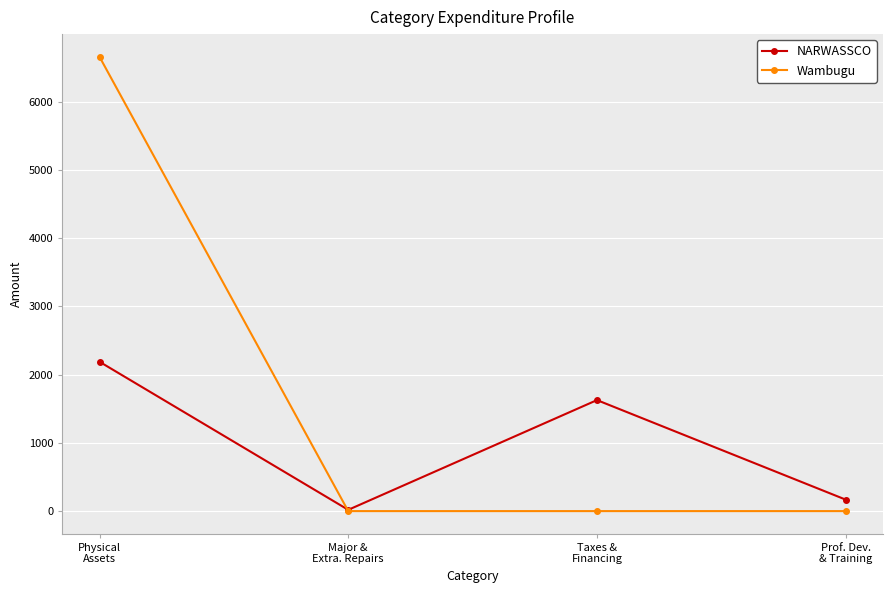

Reading left to right, transcribe all the data shown in this chart.

NARWASSCO: 2187.7	18.6	1626.1	168.1
Wambugu: 6654.5	0.0	0.0	0.0